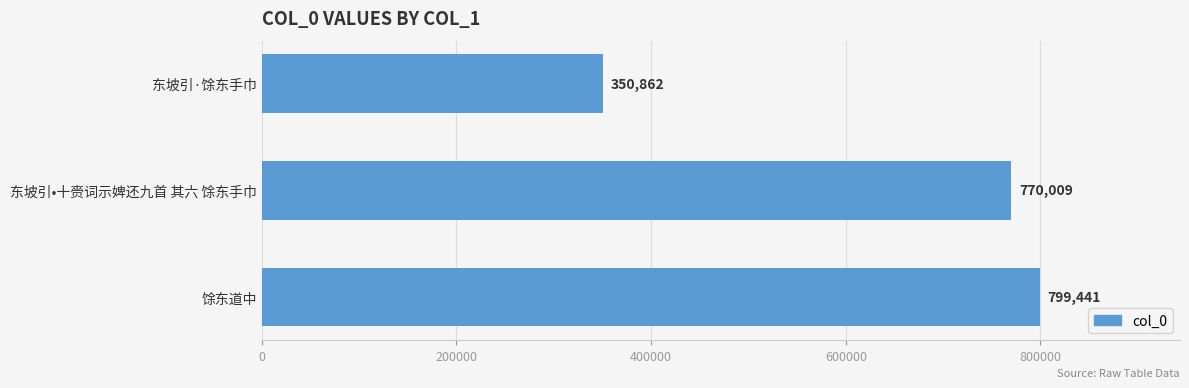

Is it true that the value at 东坡引·馀东手巾 is 350862?

True